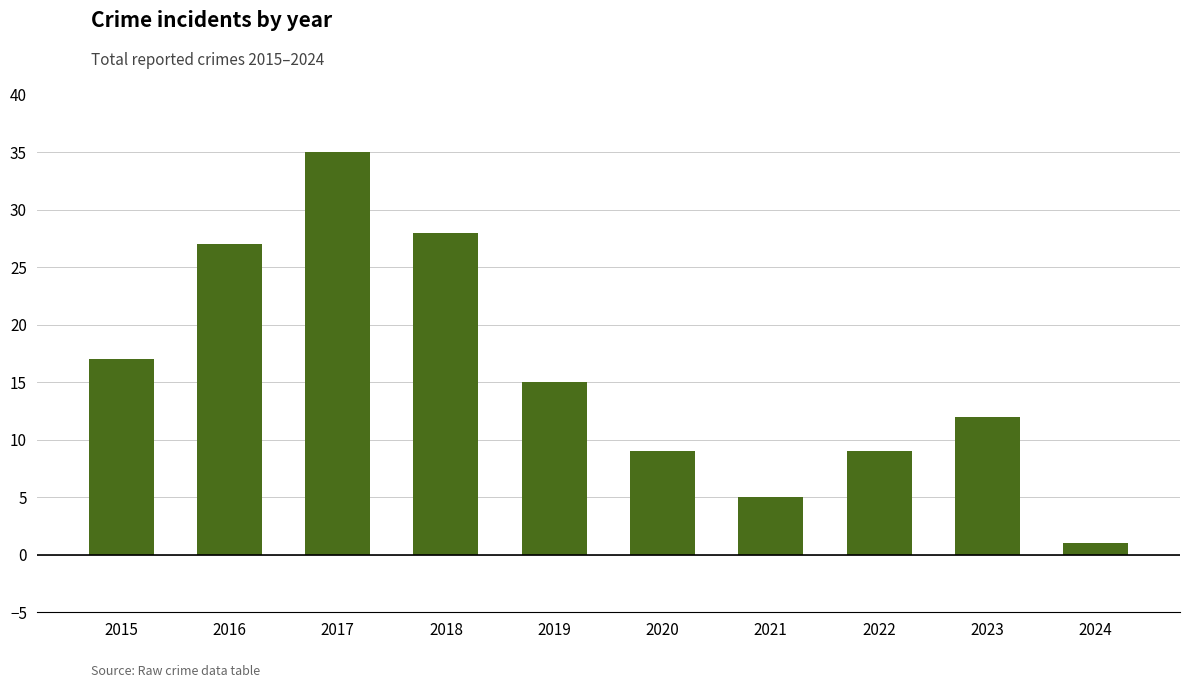

At which category does the chart reach its minimum across all series?

2024